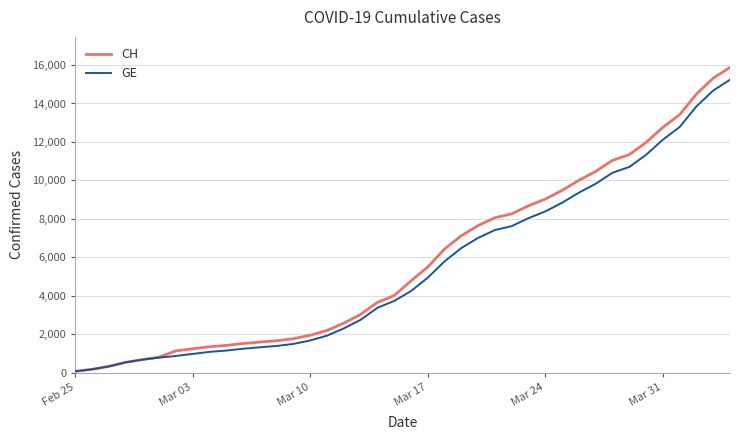

What is the maximum value shown in the chart?

15875